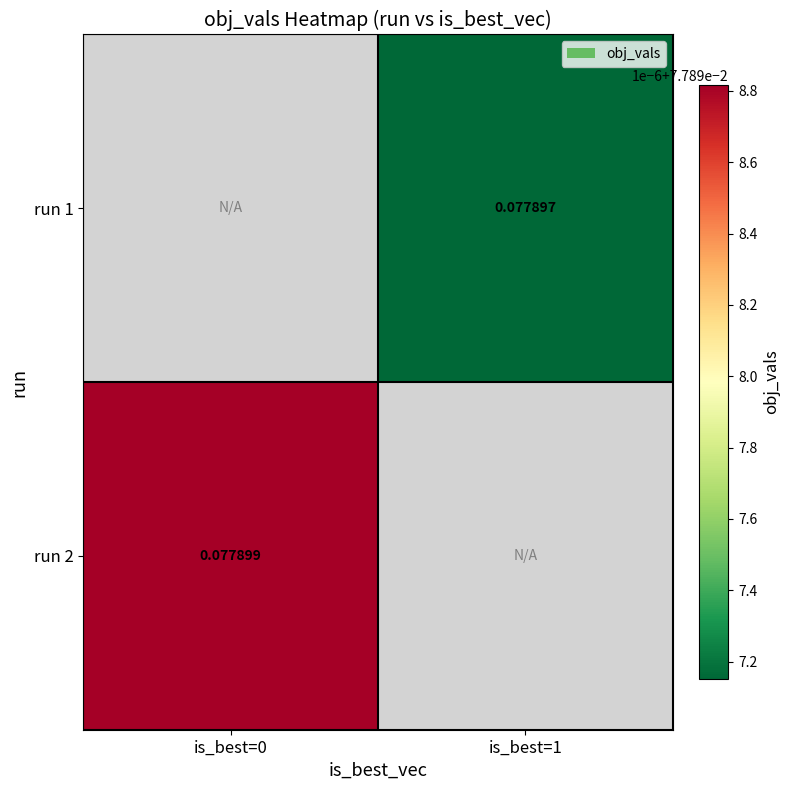

Which category has the highest value in the run 2 series?

is_best=0